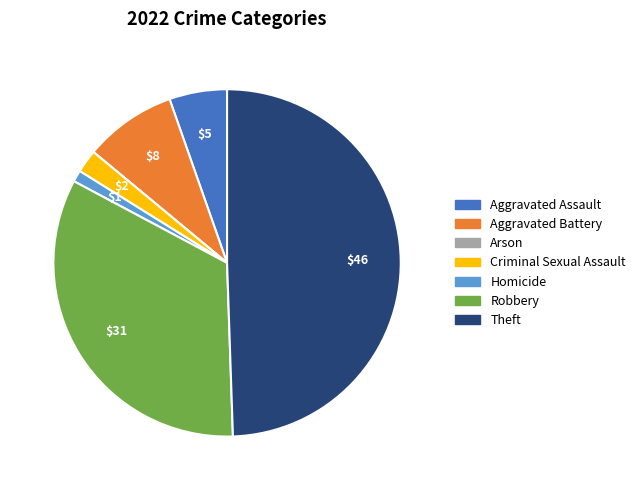

Which has a higher value, Aggravated Battery or Aggravated Assault?

Aggravated Battery